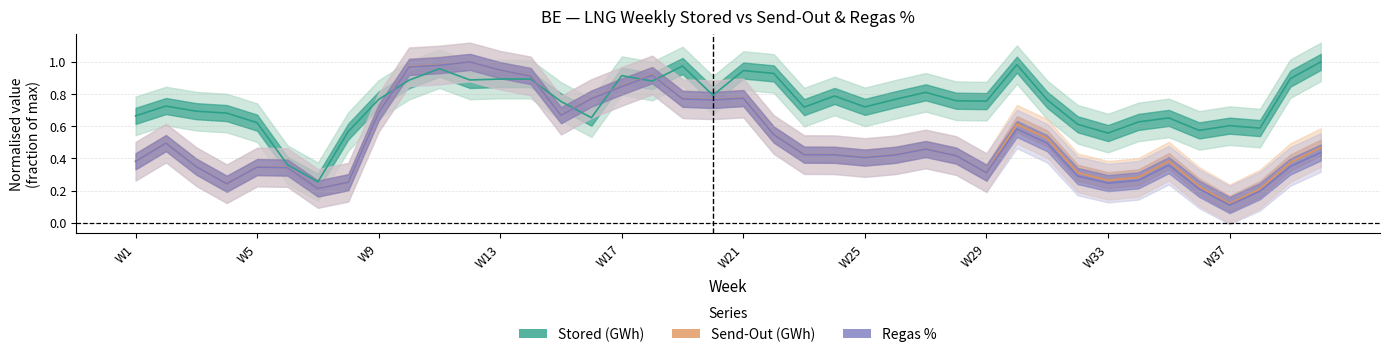

Reading left to right, transcribe all the data shown in this chart.

stored: 0.7	0.7	0.7	0.7	0.6	0.4	0.3	0.6	0.8	0.9	1.0	0.9	0.9	0.9	0.8	0.7	0.9	0.9	1.0	0.8	0.9	0.9	0.7	0.8	0.7	0.8	0.8	0.8	0.8	1.0	0.8	0.6	0.6	0.6	0.7	0.6	0.6	0.6	0.9	1.0
sendOut: 0.4	0.5	0.3	0.2	0.3	0.3	0.2	0.3	0.7	1.0	1.0	1.0	0.9	0.9	0.7	0.8	0.8	0.9	0.8	0.8	0.8	0.5	0.4	0.4	0.4	0.4	0.5	0.4	0.3	0.6	0.5	0.3	0.3	0.3	0.4	0.2	0.1	0.2	0.4	0.5
regas_pct: 0.4	0.5	0.3	0.2	0.3	0.3	0.2	0.3	0.7	1.0	1.0	1.0	0.9	0.9	0.7	0.8	0.8	0.9	0.8	0.8	0.8	0.5	0.4	0.4	0.4	0.4	0.5	0.4	0.3	0.6	0.5	0.3	0.2	0.3	0.4	0.2	0.1	0.2	0.3	0.4